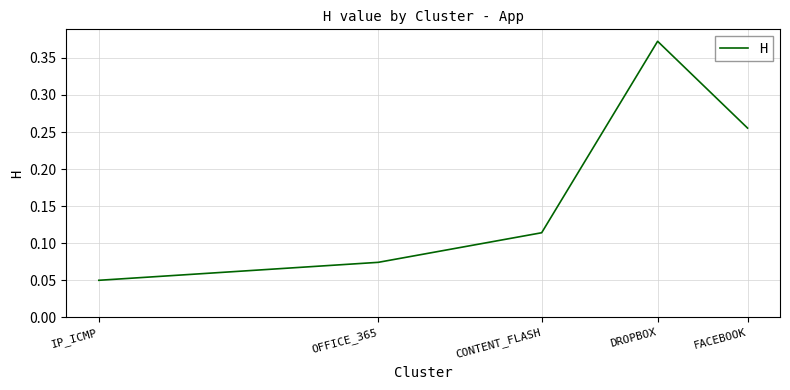

Does the chart have visible grid lines?

Yes